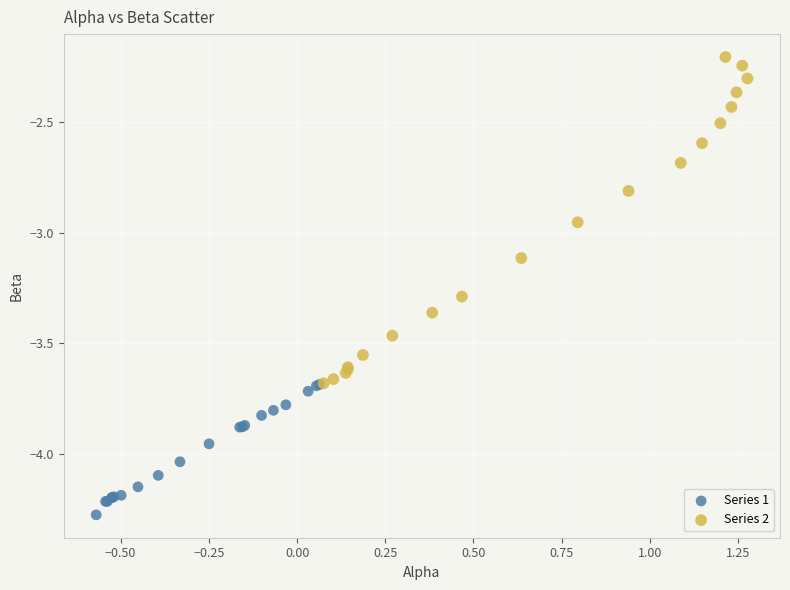

Which series reaches the maximum Y coordinate?

Series 2